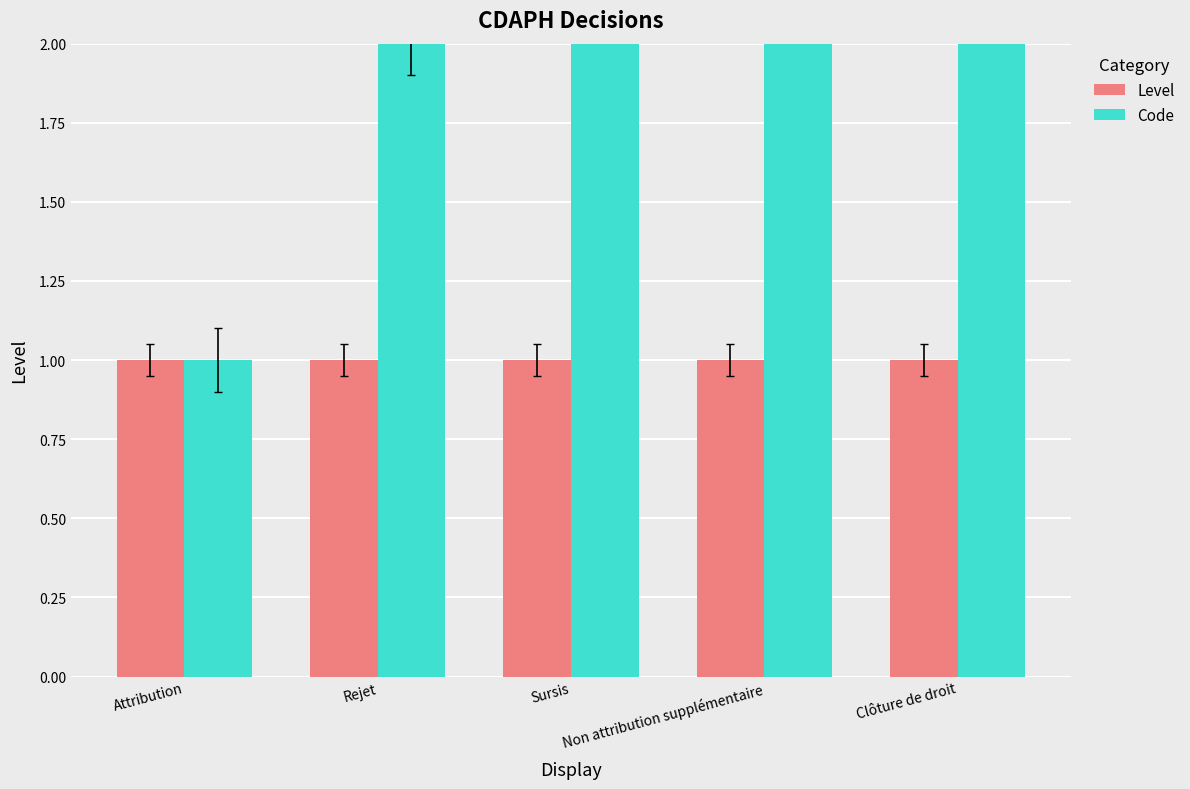

At Non attribution supplémentaire, list the series in order from largest to smallest.

Code, Level